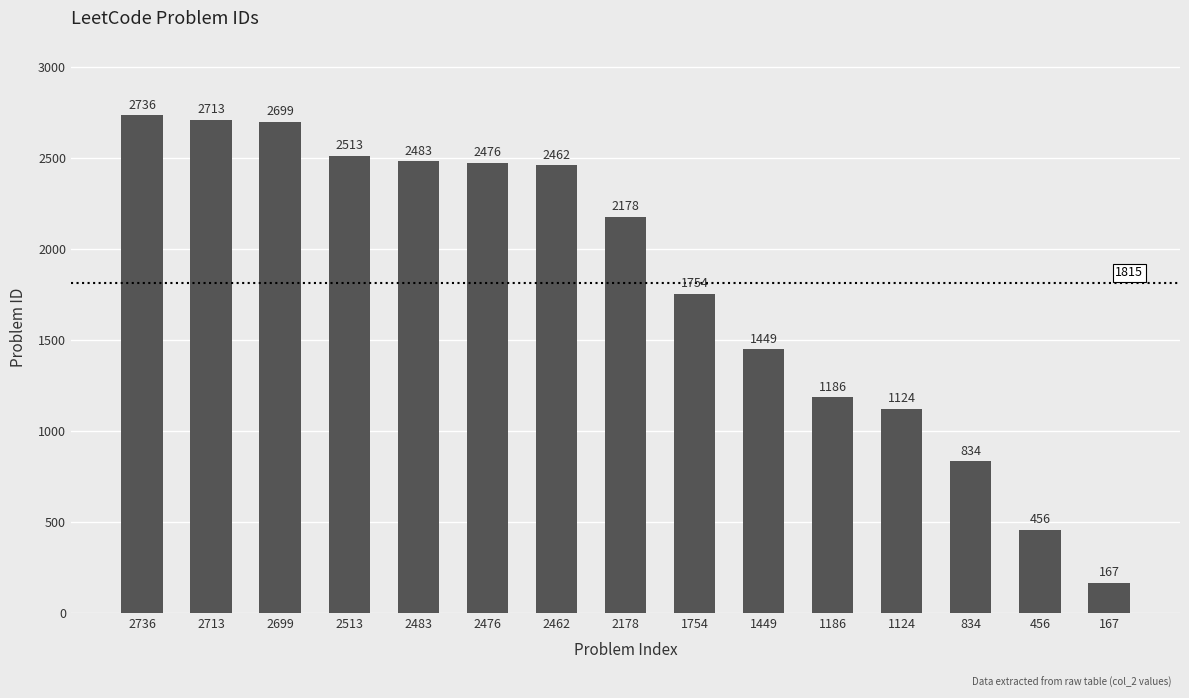

At which label is the value closest to 1451?

1449